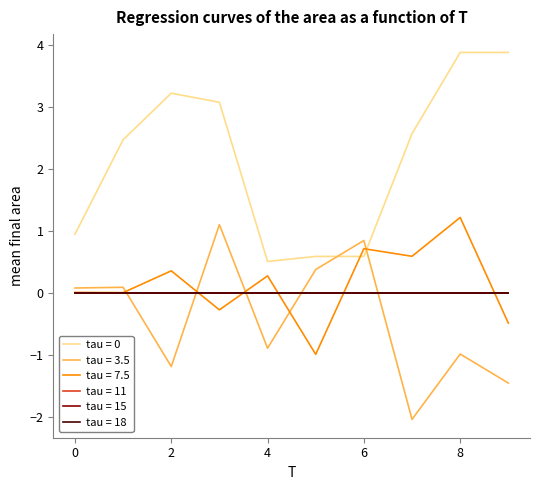

What is the minimum value shown in the chart?

-2.0